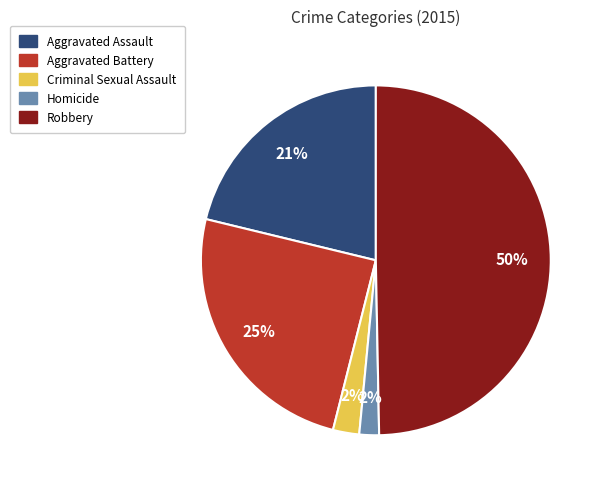

To the nearest percent, what is the average slice percentage?

20%